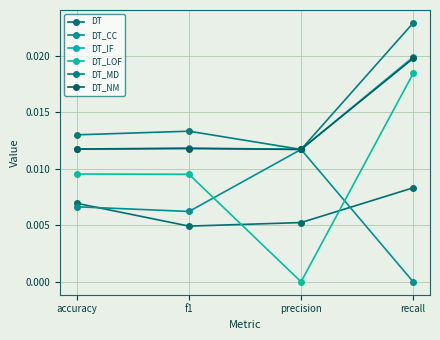

What are all the series names shown in the legend?

DT, DT_CC, DT_IF, DT_LOF, DT_MD, DT_NM